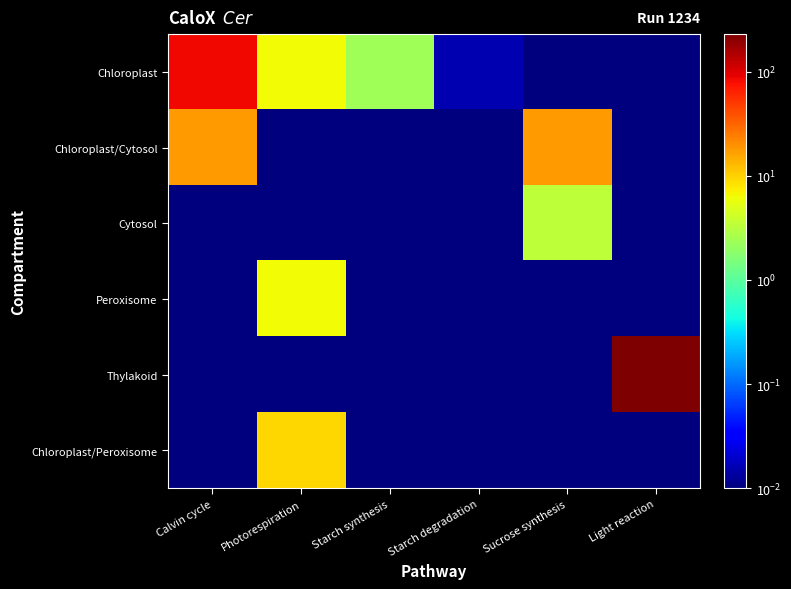

What is the difference between the highest and lowest values at Sucrose synthesis?

17.7